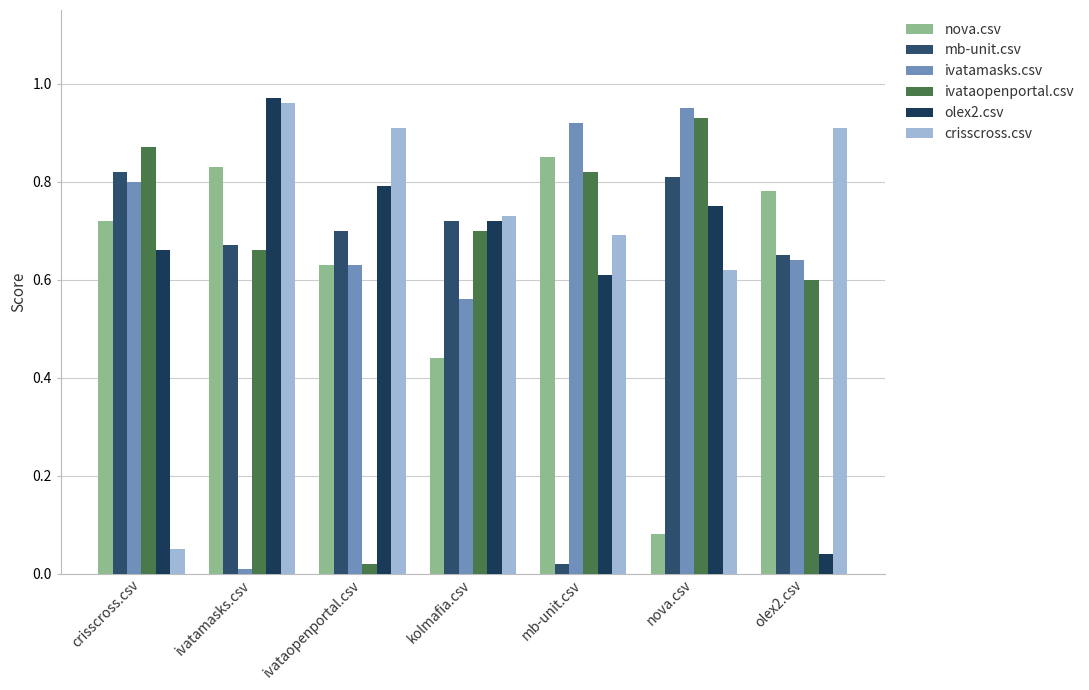

List the labels in order of ivataopenportal.csv value, smallest first.

ivataopenportal.csv, olex2.csv, ivatamasks.csv, kolmafia.csv, mb-unit.csv, crisscross.csv, nova.csv